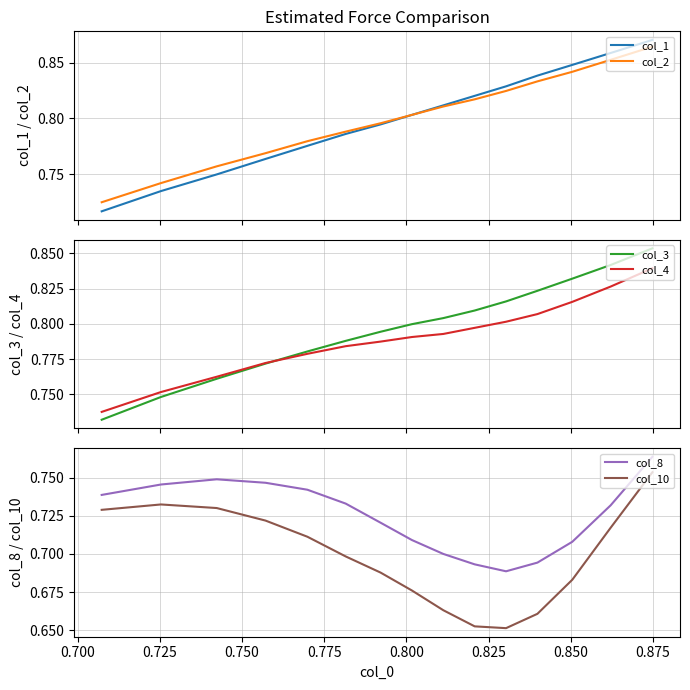

True or false: col_8 and col_10 cross at least once.

False